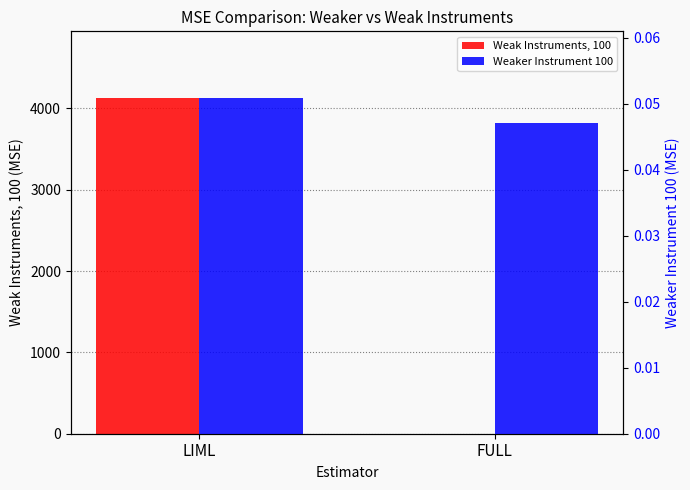

At FULL, list the series in order from smallest to largest.

Weaker Instrument 100, Weak Instruments, 100